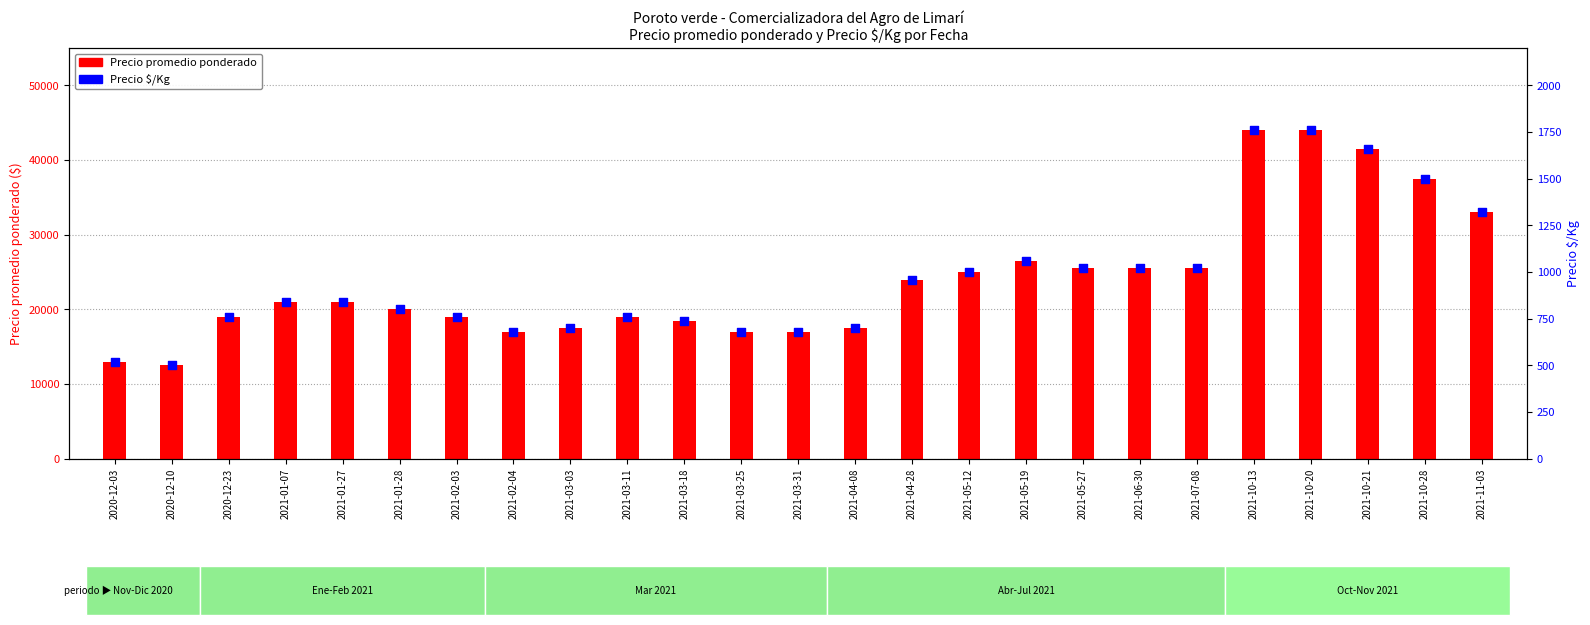

Which series has the largest total across all categories?

Precio promedio ponderado